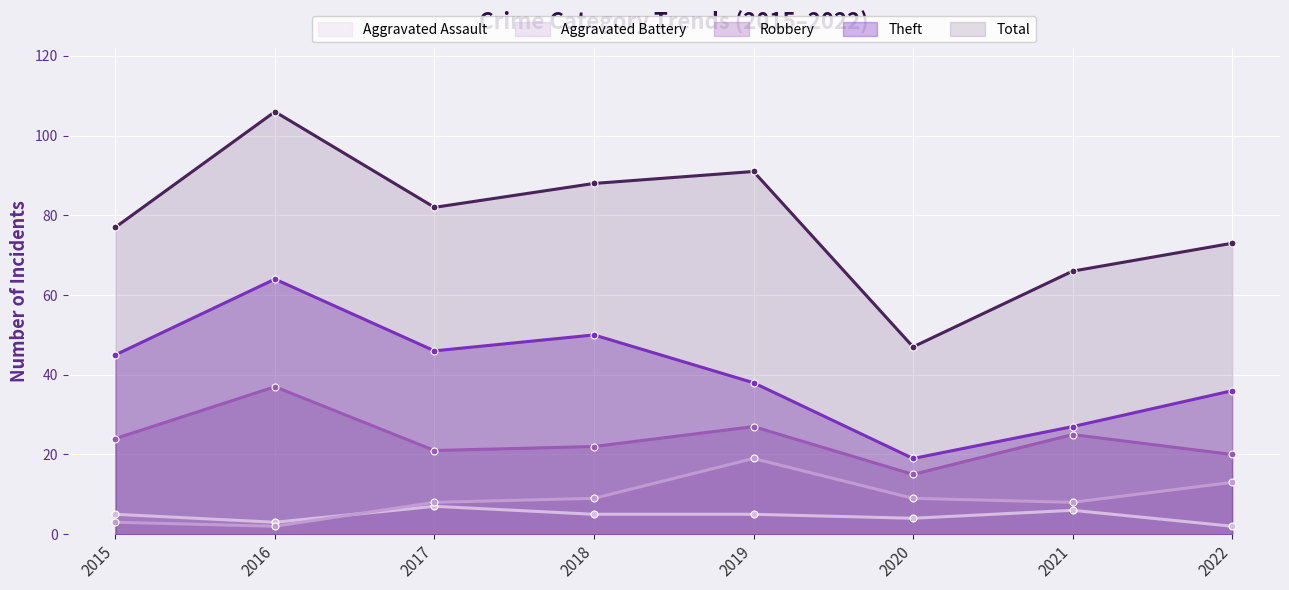

How many distinct data groups are displayed?

5